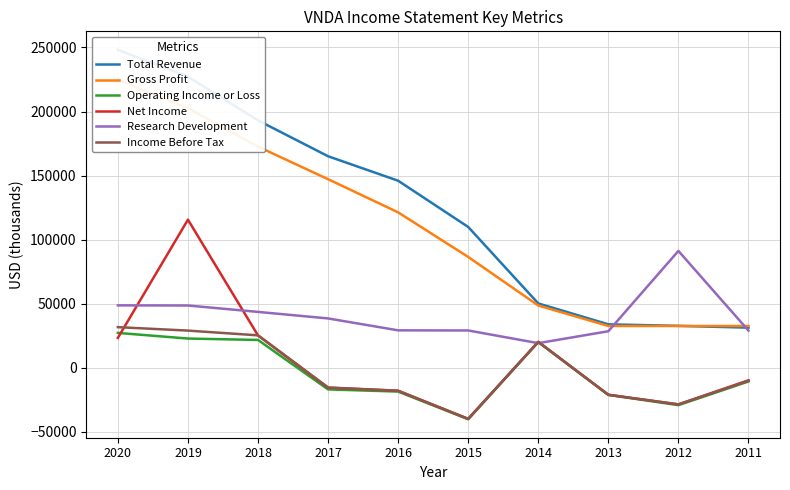

List the labels in order of Income Before Tax value, smallest first.

2015, 2012, 2013, 2016, 2017, 2011, 2014, 2018, 2019, 2020